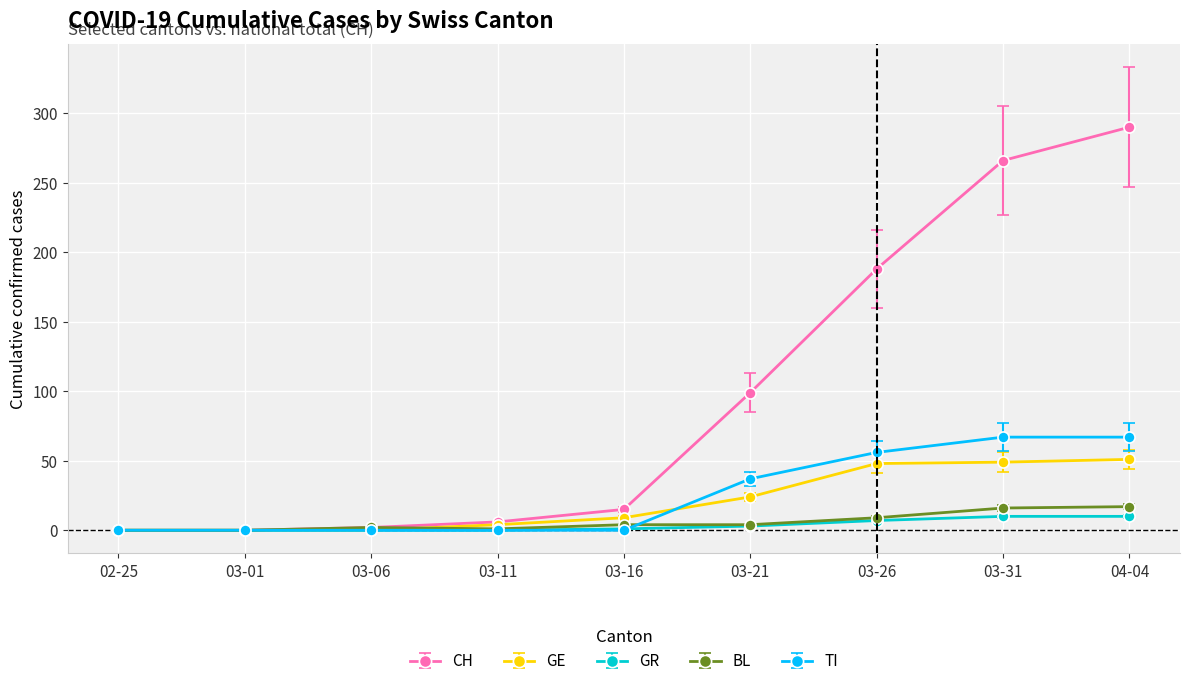

What is the difference between the second highest and minimum values in the BL series?

16